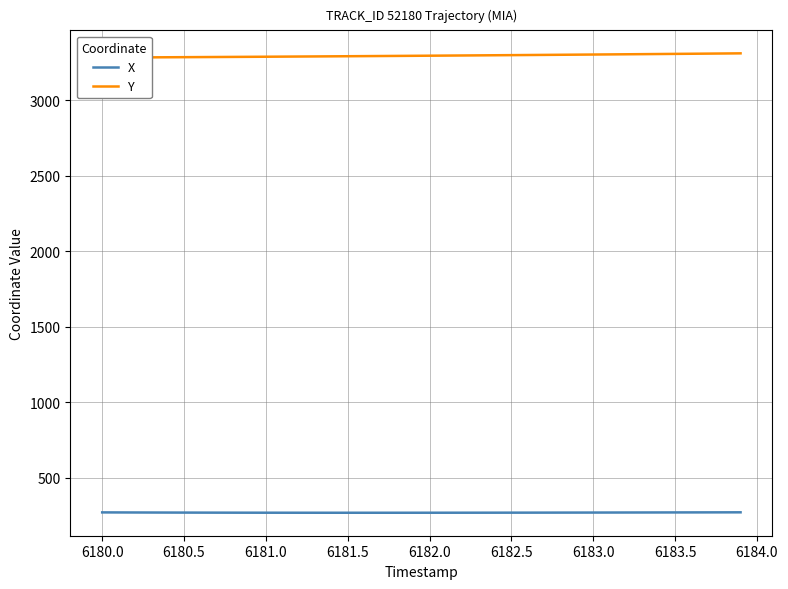

True or false: X and Y cross at least once.

False